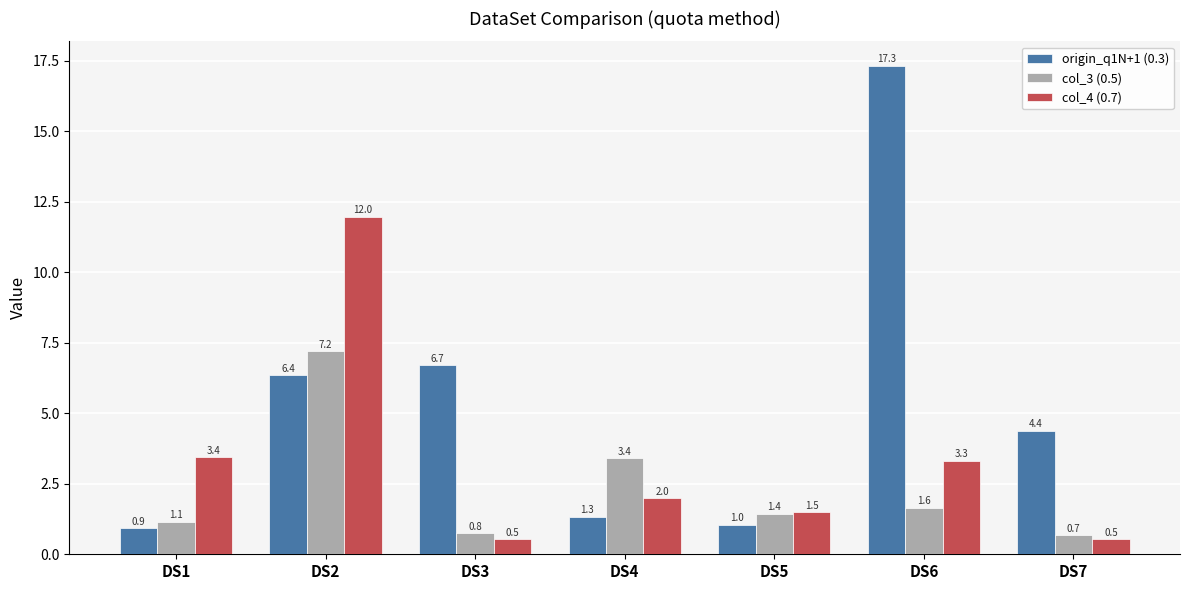

What is the value of the origin_q1N+1 (0.3) bar at the 6th from the left?

17.3